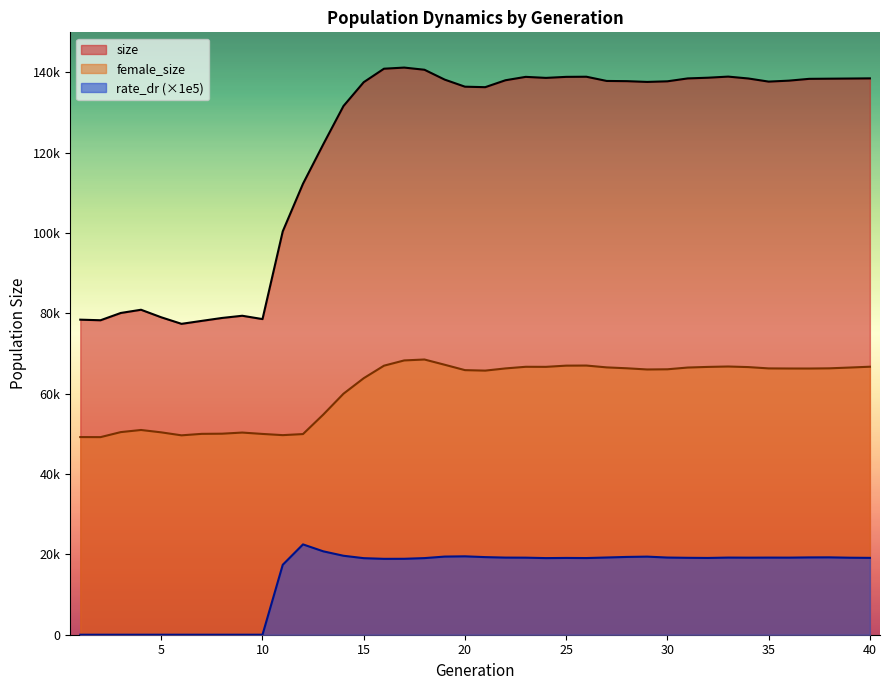

How many interior local peaks does the female_size series have?

6